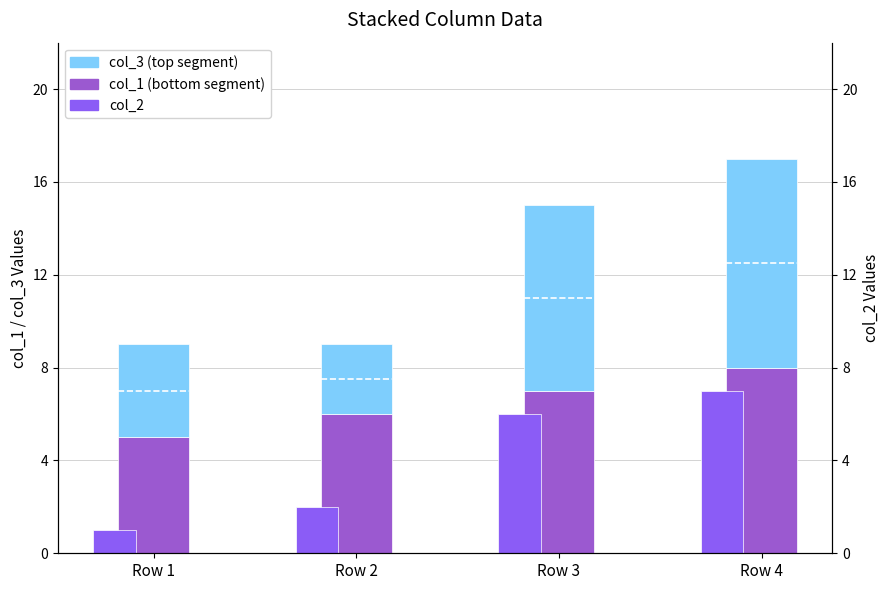

What is the sum of all col_2 values?

16